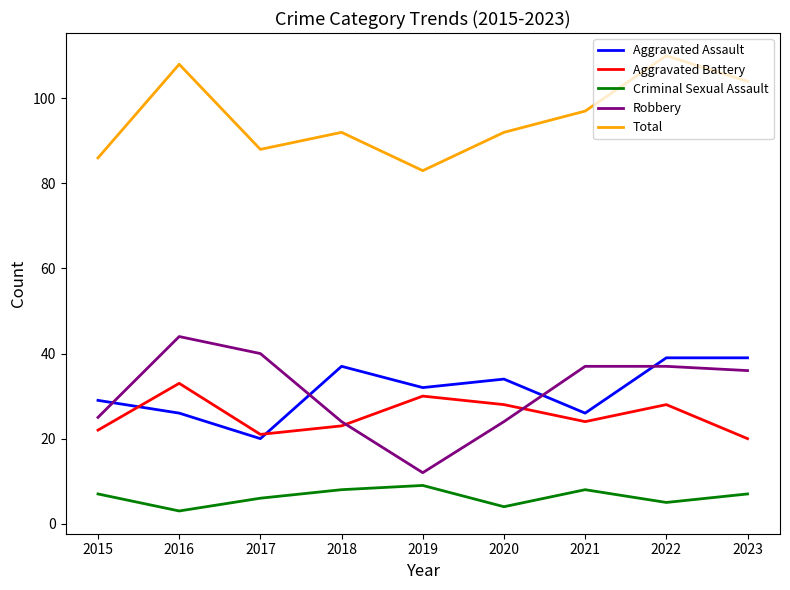

True or false: Aggravated Battery has a value of 20 at 2023.

True